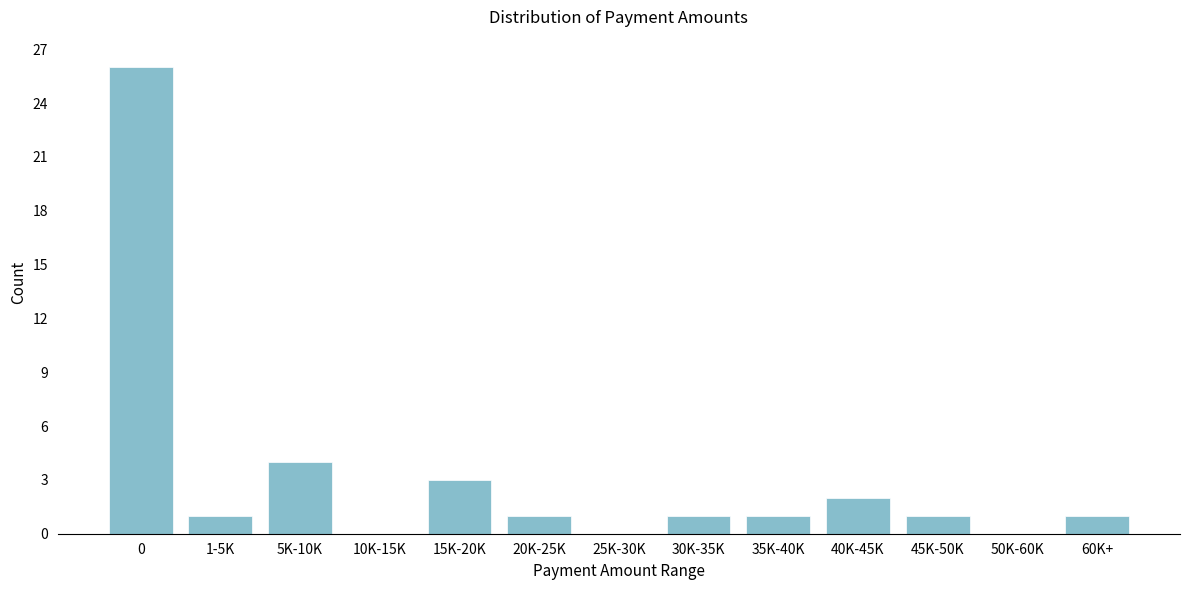

Reading right to left, list all the values displayed in this chart.

60K+=1	50K-60K=0	45K-50K=1	40K-45K=2	35K-40K=1	30K-35K=1	25K-30K=0	20K-25K=1	15K-20K=3	10K-15K=0	5K-10K=4	1-5K=1	0=26